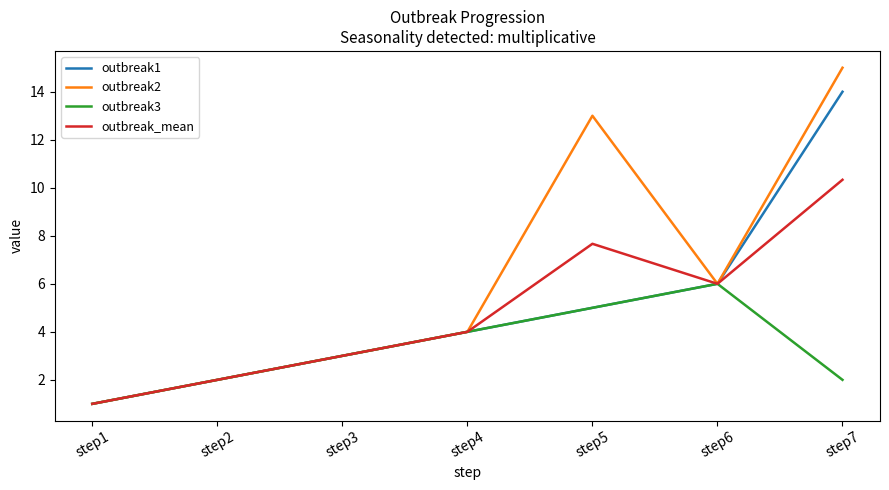

List the series in order of their peak value, highest first.

outbreak2, outbreak1, outbreak_mean, outbreak3